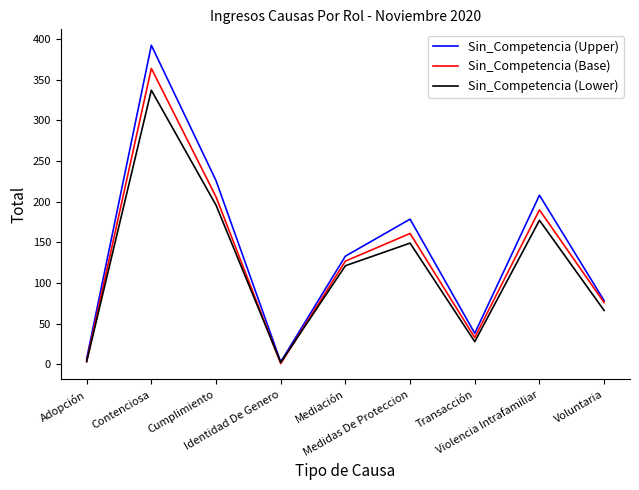

The Sin_Competencia (Lower) series shows 78.4 at Contenciosa. True or false?

False